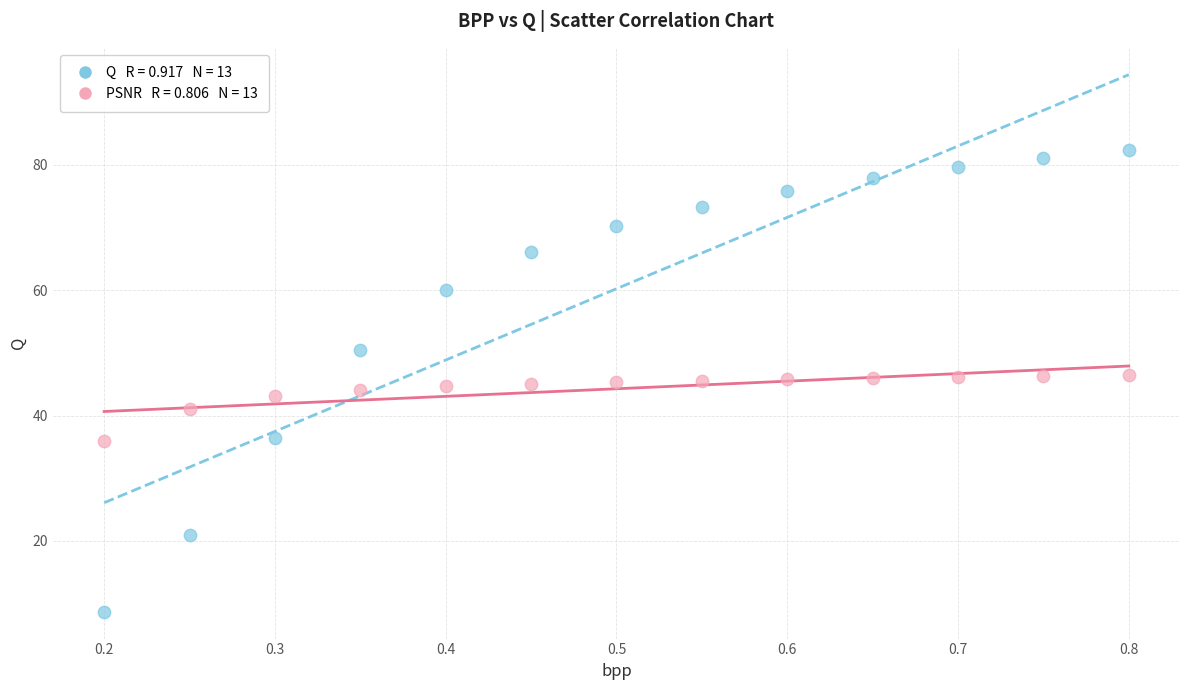

Across all data points, what is the range of X values (max minus min)?

0.6